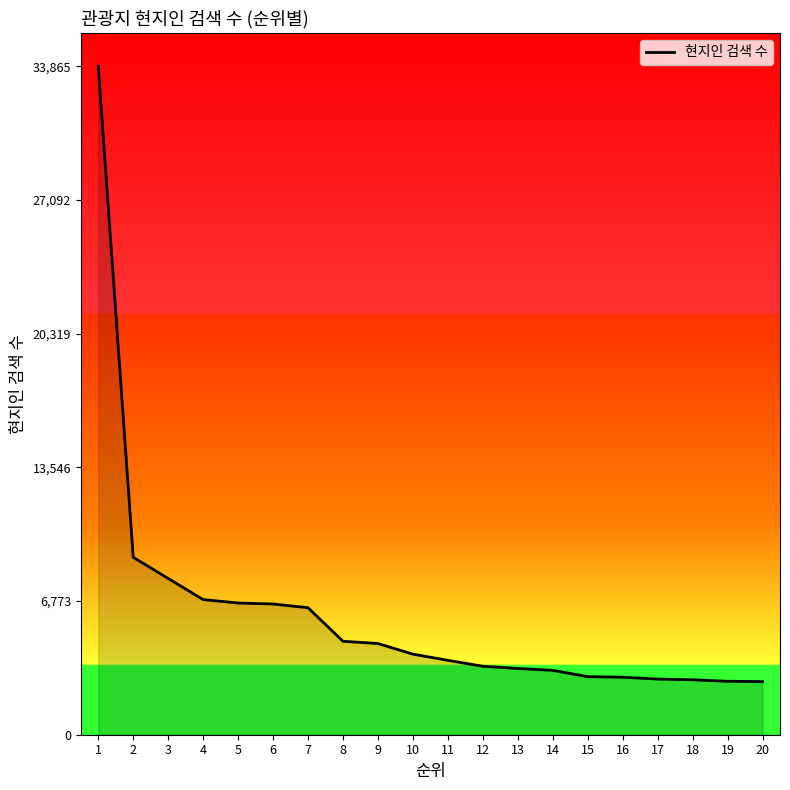

What is the difference between the values at 12 and 3?

4449